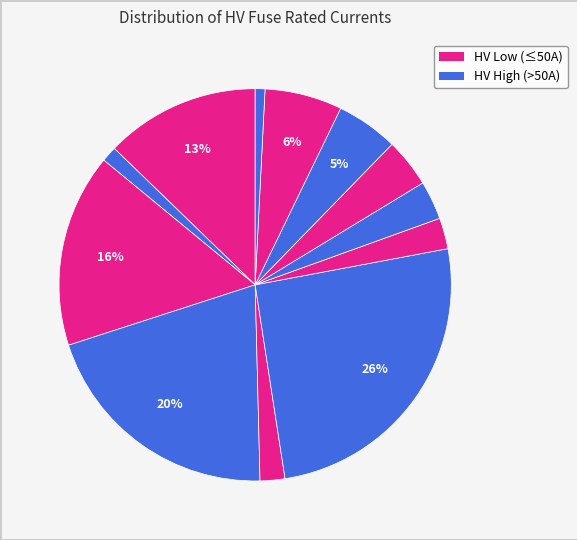

How many slices are in this pie chart?

12